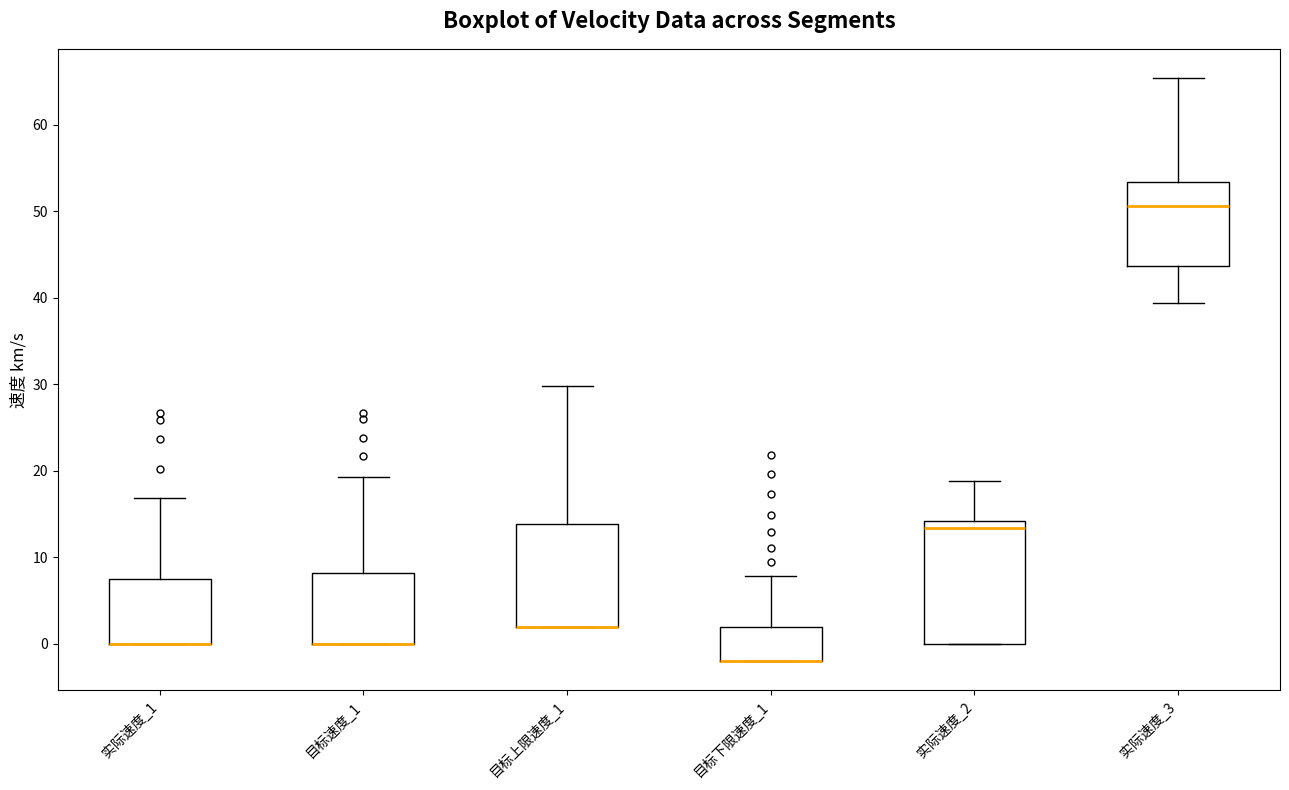

Reading left to right, transcribe this box plot: for each box, give where its median line is, the range the box spans, and where its two whiskers end, as read against the y-axis. The values are not printed on the chart, so give them approximately, as read against the axis.

实际速度_1: median 0 (drawn on the box's lower edge), box 0 to 8, whiskers 0 to 17
目标速度_1: median 0 (drawn on the box's lower edge), box 0 to 8, whiskers 0 to 19
目标上限速度_1: median 2 (drawn on the box's lower edge), box 2 to 14, whiskers 2 to 30
目标下限速度_1: median -2 (drawn on the box's lower edge), box -2 to 2, whiskers -2 to 8
实际速度_2: median 13, box 0 to 14, whiskers 0 to 19
实际速度_3: median 51, box 44 to 53, whiskers 39 to 65